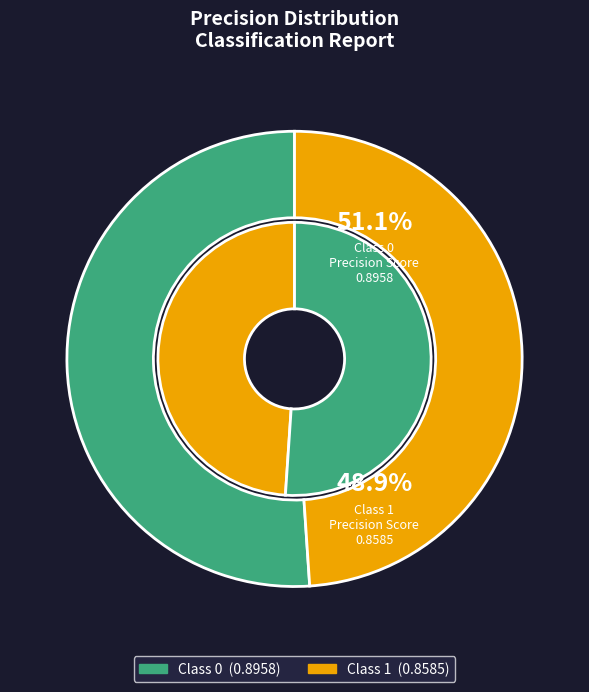

To the nearest percent, what portion does 0 represent?

51%